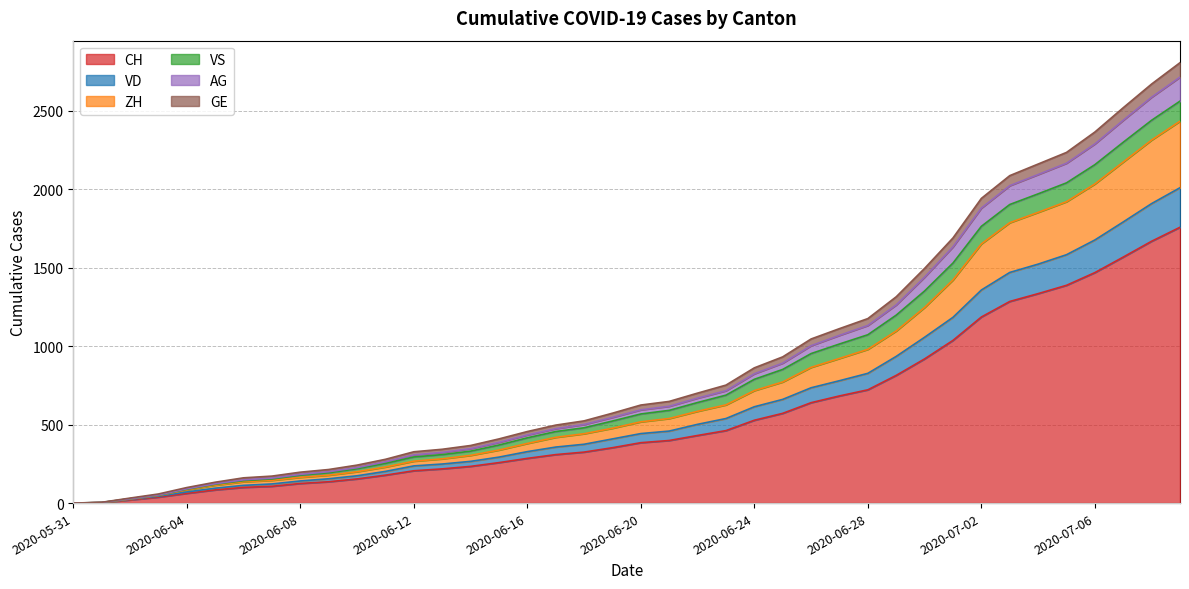

True or false: CH and GE intersect in this chart.

False